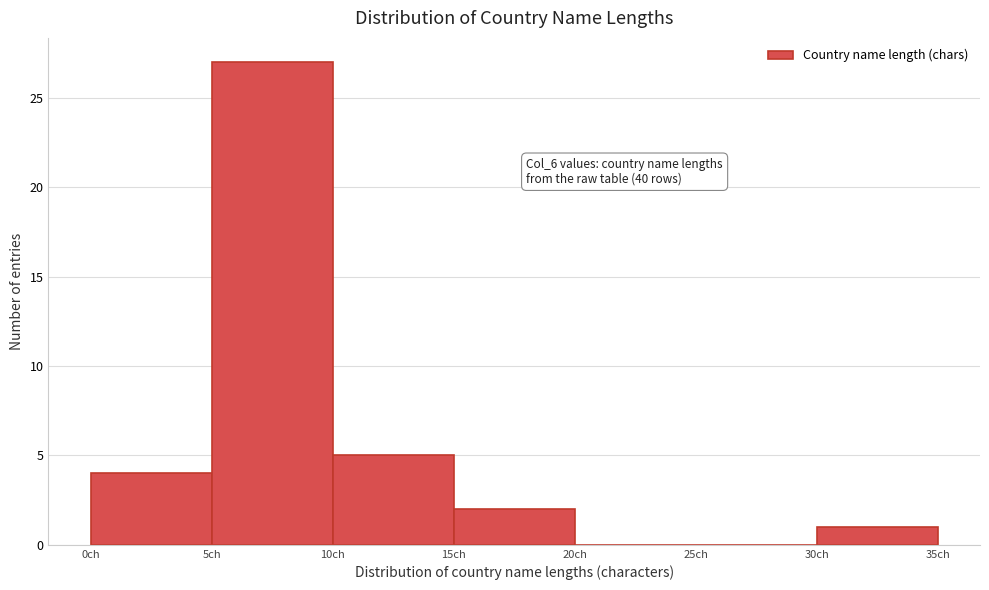

Over which range of the x-axis is the bar tallest?

5 to 10